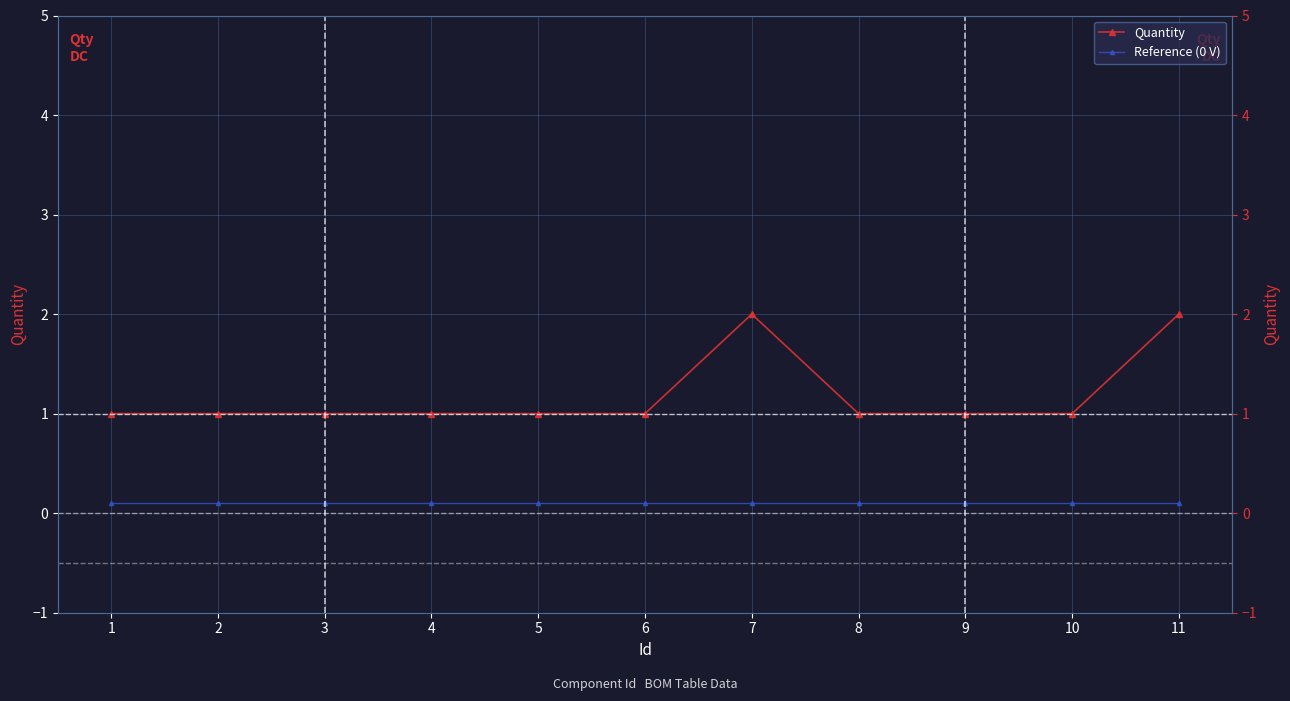

Which series has the largest total across all categories?

Quantity